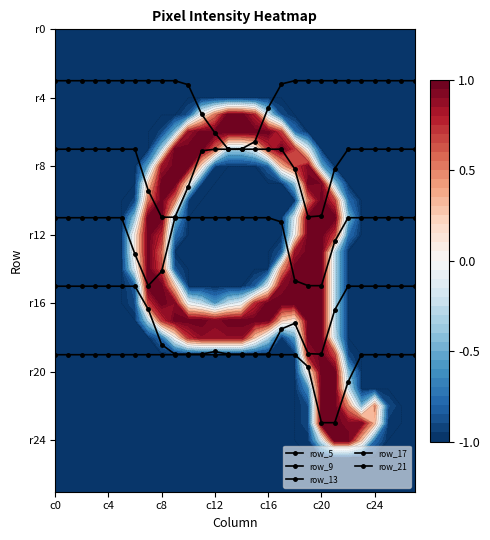

At which category is the sum across all series the highest?

c20